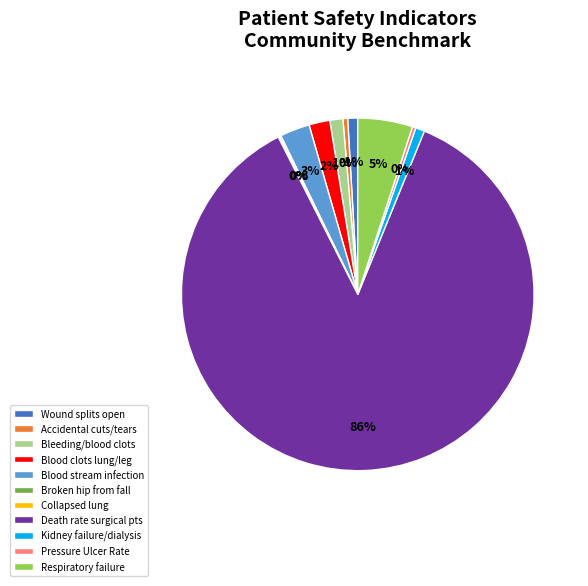

To the nearest percent, what is the combined percentage of Pressure Ulcer Rate and Death rate surgical pts?

87%